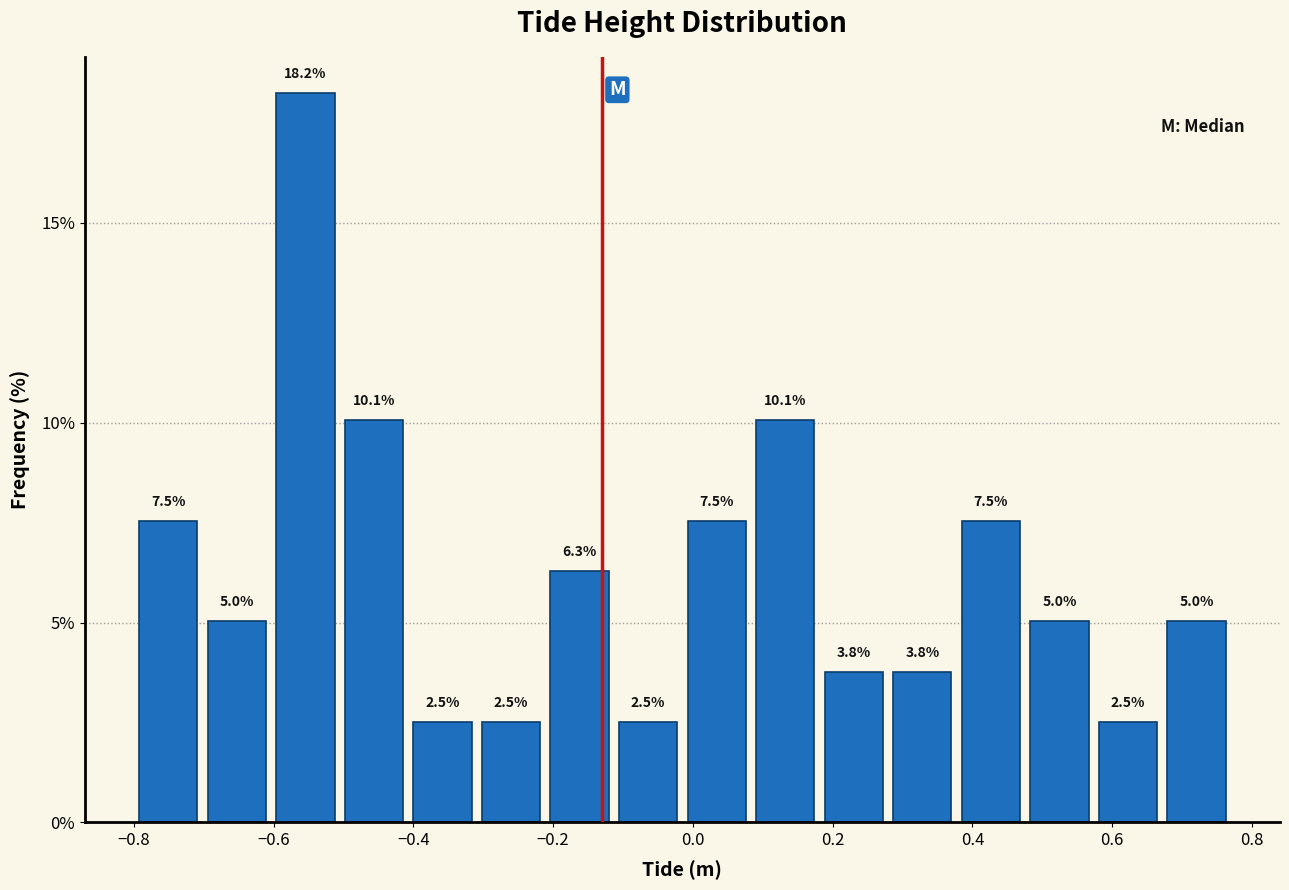

Reading left to right, list every bar in this chart as the range it spans on the x-axis followed by its height. The bar edges are not printed on the chart, so give them approximately, as read against the axis.

-0.80 to -0.70: 7.5
-0.70 to -0.60: 5.0
-0.60 to -0.50: 18.2
-0.50 to -0.40: 10.1
-0.40 to -0.30: 2.5
-0.30 to -0.22: 2.5
-0.22 to -0.12: 6.3
-0.12 to -0.02: 2.5
-0.02 to 0.08: 7.5
0.08 to 0.18: 10.1
0.18 to 0.28: 3.8
0.28 to 0.38: 3.8
0.38 to 0.48: 7.5
0.48 to 0.58: 5.0
0.58 to 0.68: 2.5
0.68 to 0.78: 5.0